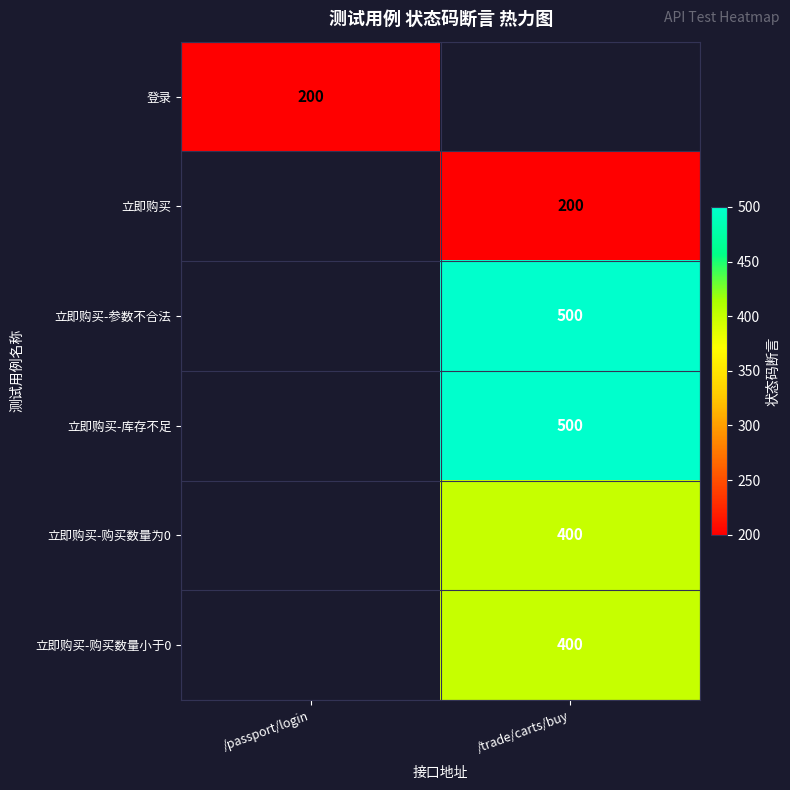

At which category does the chart reach its peak across all series?

/trade/carts/buy